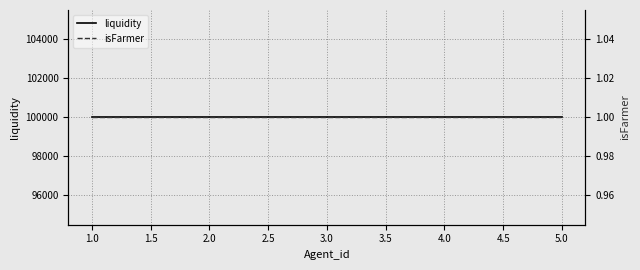

At how many categories does at least one series exceed 19469?

5